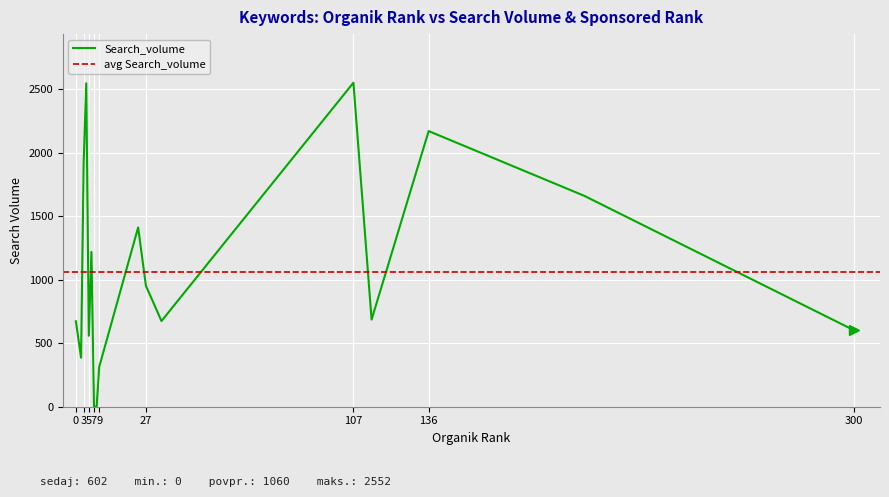

What is the greatest value displayed?

2552